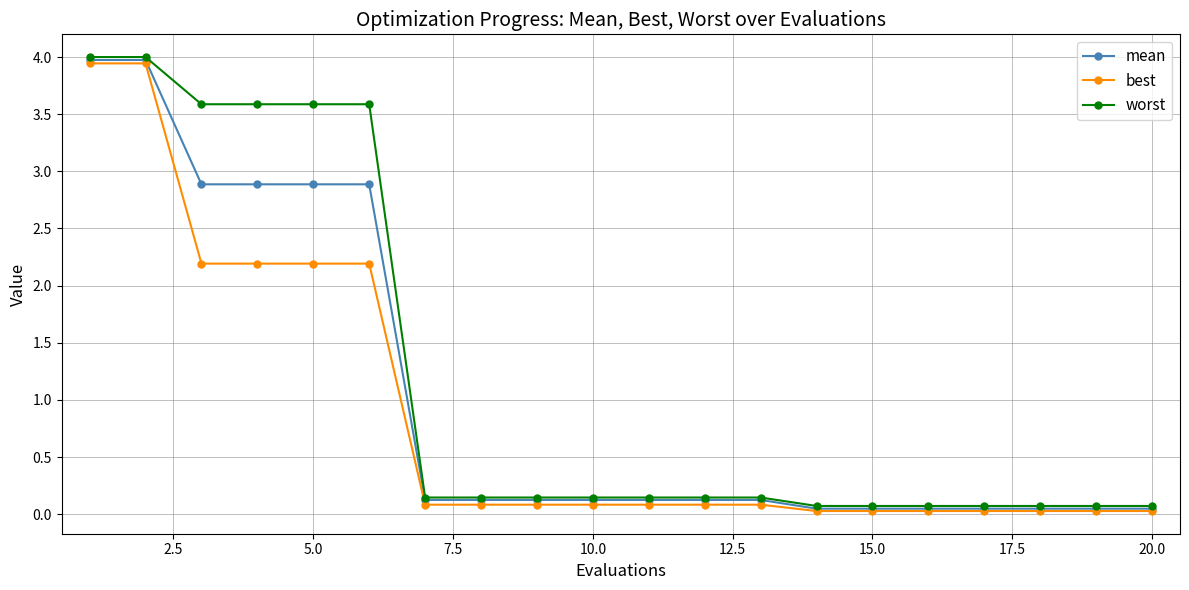

Rank the series by their average value, from highest to lowest.

worst, mean, best